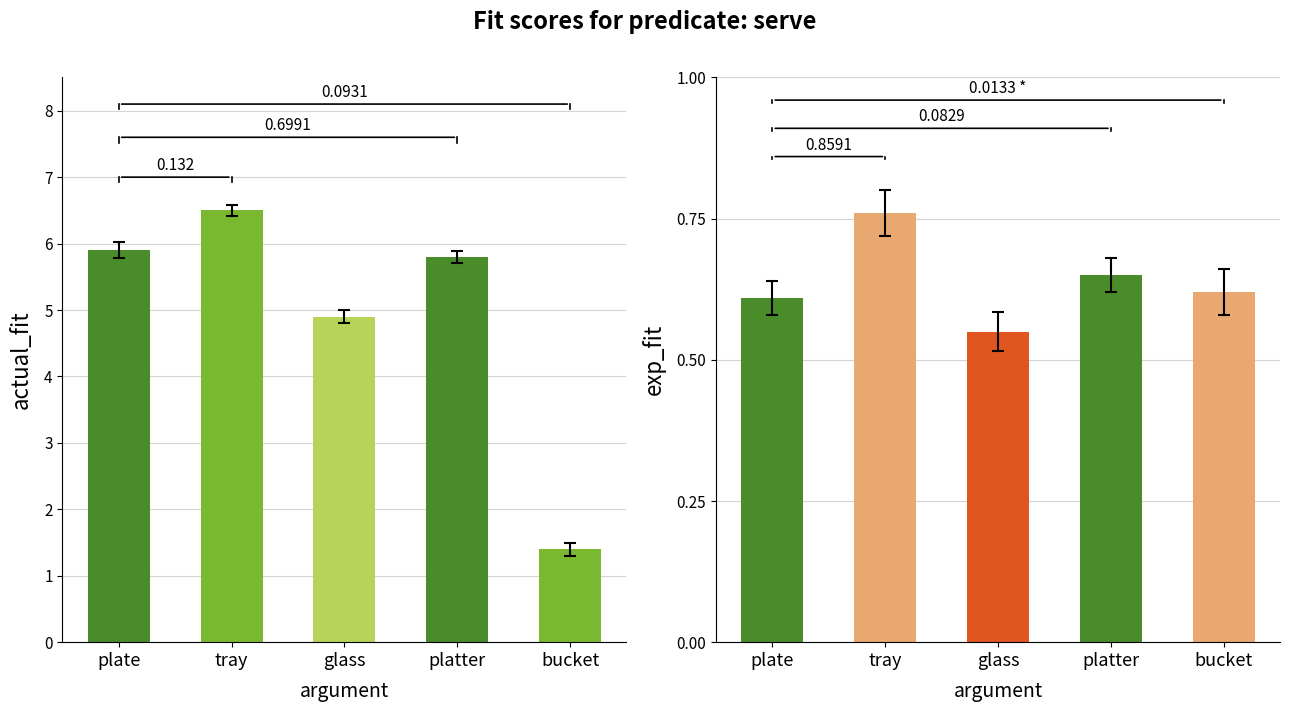

What is the difference between the exp_fit values at plate and tray?

0.2